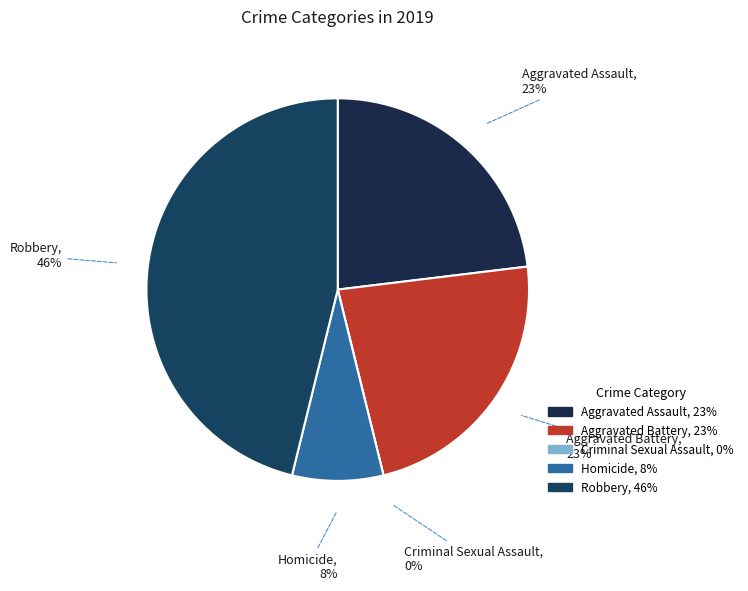

Is there a majority slice in this chart?

No